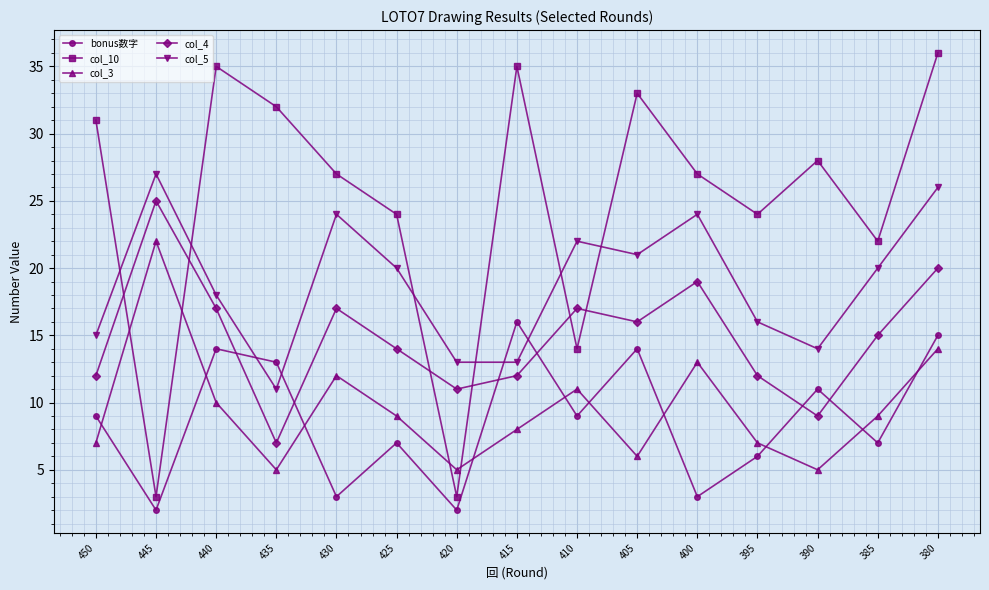

Which series has the widest spread of values?

col_10